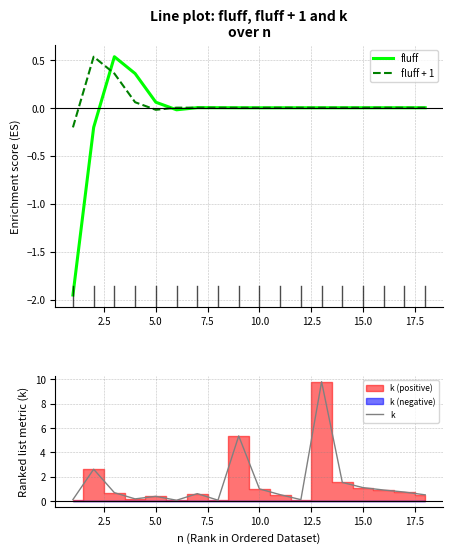

True or false: fluff has a value of -0.0 at 10.0.

True